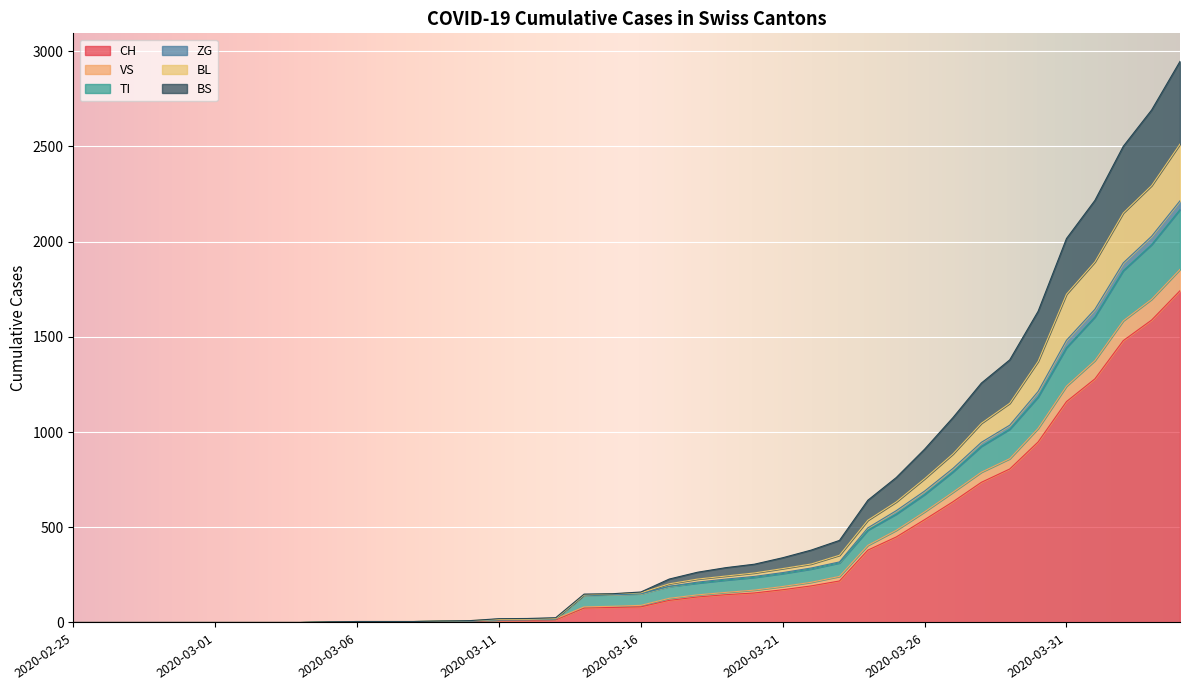

True or false: BL has more than 1 interior local peaks.

False